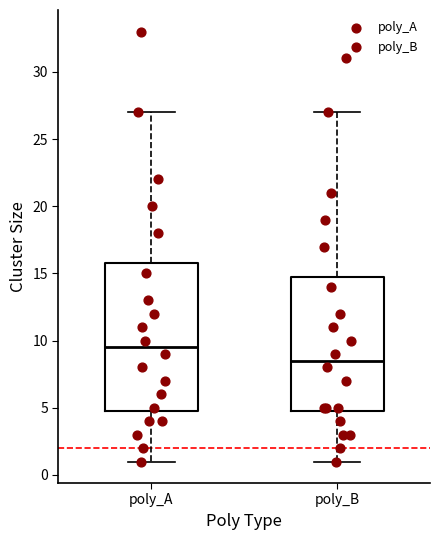

Where is the lower edge of the box for poly_B on the y-axis? The values are not printed on the chart, so give them approximately, as read against the axis.

5.0